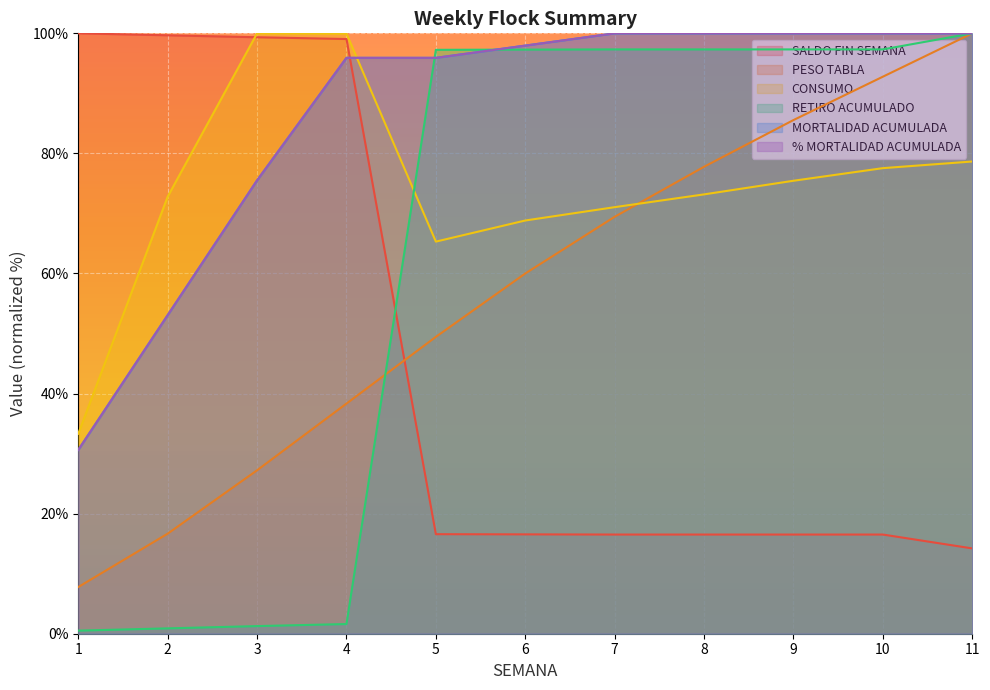

Reading left to right, transcribe all the data shown in this chart.

SALDO FIN SEMANA: 1=100.0	2=99.7	3=99.3	4=99.1	5=16.6	6=16.5	7=16.5	8=16.5	9=16.5	10=16.5	11=14.2
PESO TABLA: 1=7.8	2=16.7	3=27.2	4=38.3	5=49.4	6=60.0	7=69.4	8=77.8	9=85.6	10=92.8	11=100.0
CONSUMO: 1=33.3	2=72.8	3=100.0	4=100.0	5=65.3	6=68.8	7=71.0	8=73.2	9=75.4	10=77.5	11=78.7
RETIRO ACUMULADO: 1=0.5	2=0.9	3=1.3	4=1.6	5=97.3	6=97.3	7=97.3	8=97.3	9=97.3	10=97.3	11=100.0
MORTALIDAD ACUMULADA: 1=30.6	2=53.1	3=75.5	4=95.9	5=95.9	6=98.0	7=100.0	8=100.0	9=100.0	10=100.0	11=100.0
% MORTALIDAD ACUMULADA: 1=30.6	2=53.1	3=75.5	4=95.9	5=95.9	6=98.0	7=100.0	8=100.0	9=100.0	10=100.0	11=100.0